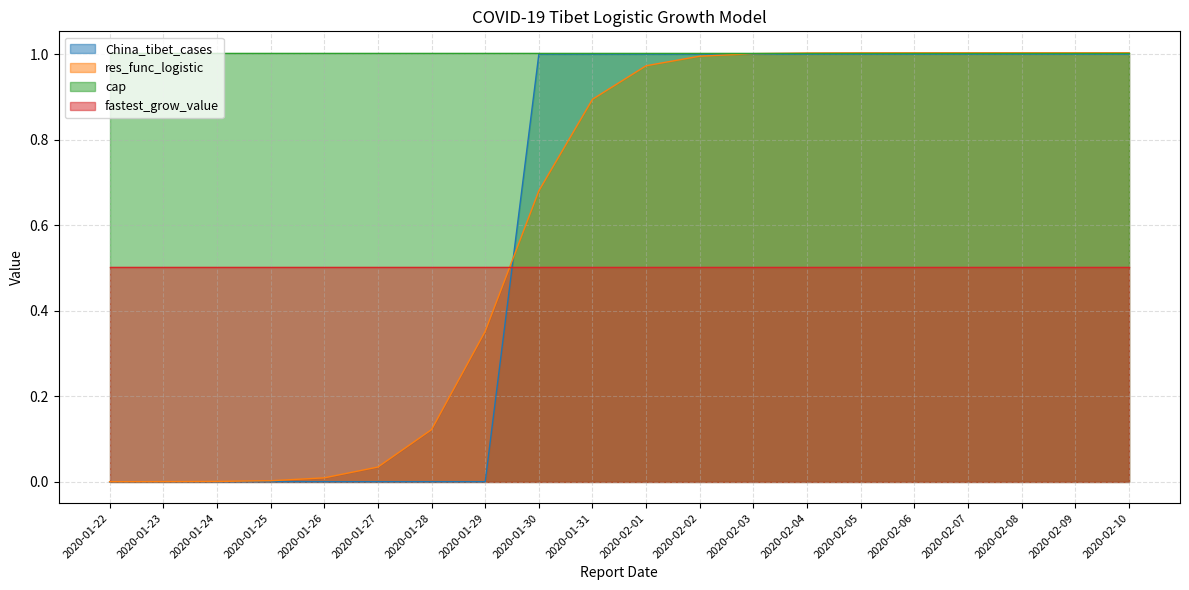

At how many categories does at least one series exceed 0?

20